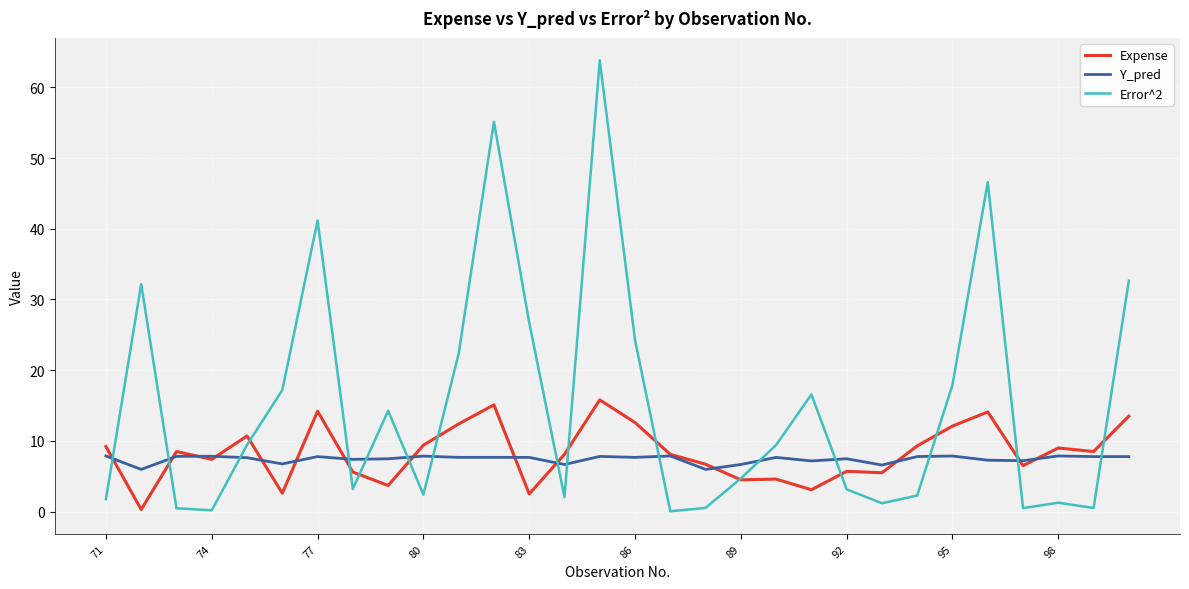

True or false: Expense has more than 1 points higher than both neighbors.

True